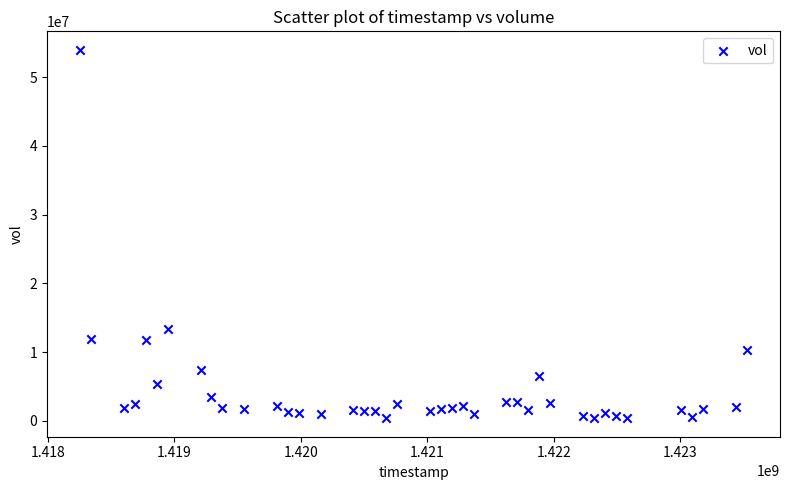

What is the range of Y values (max minus min)?

53604800